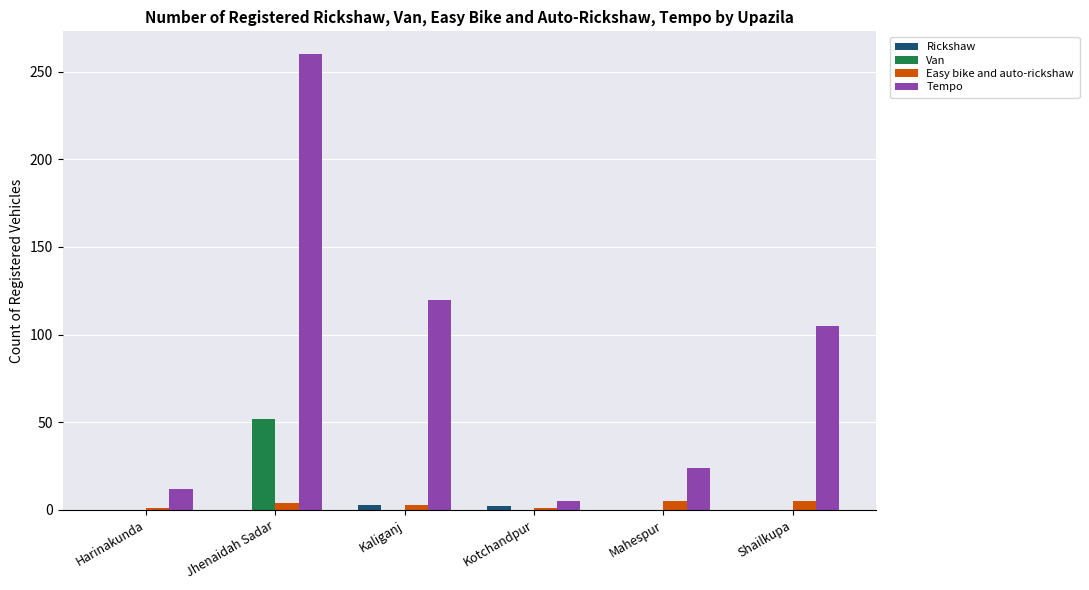

What is the maximum value shown in the chart?

260